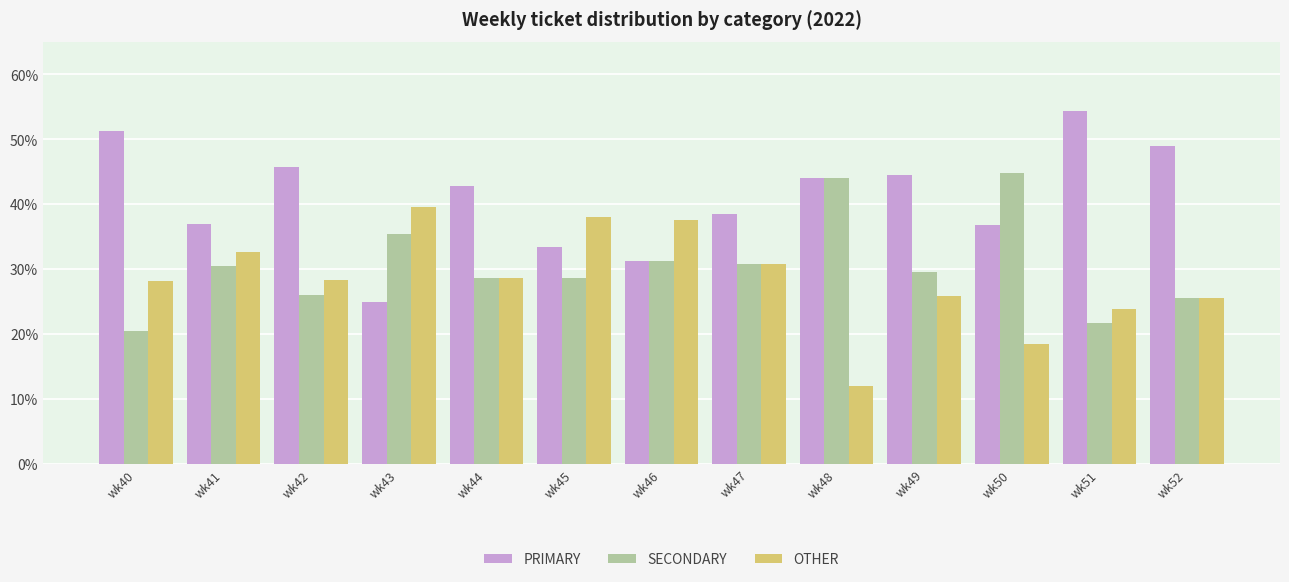

What are all the series names shown in the legend?

PRIMARY, SECONDARY, OTHER